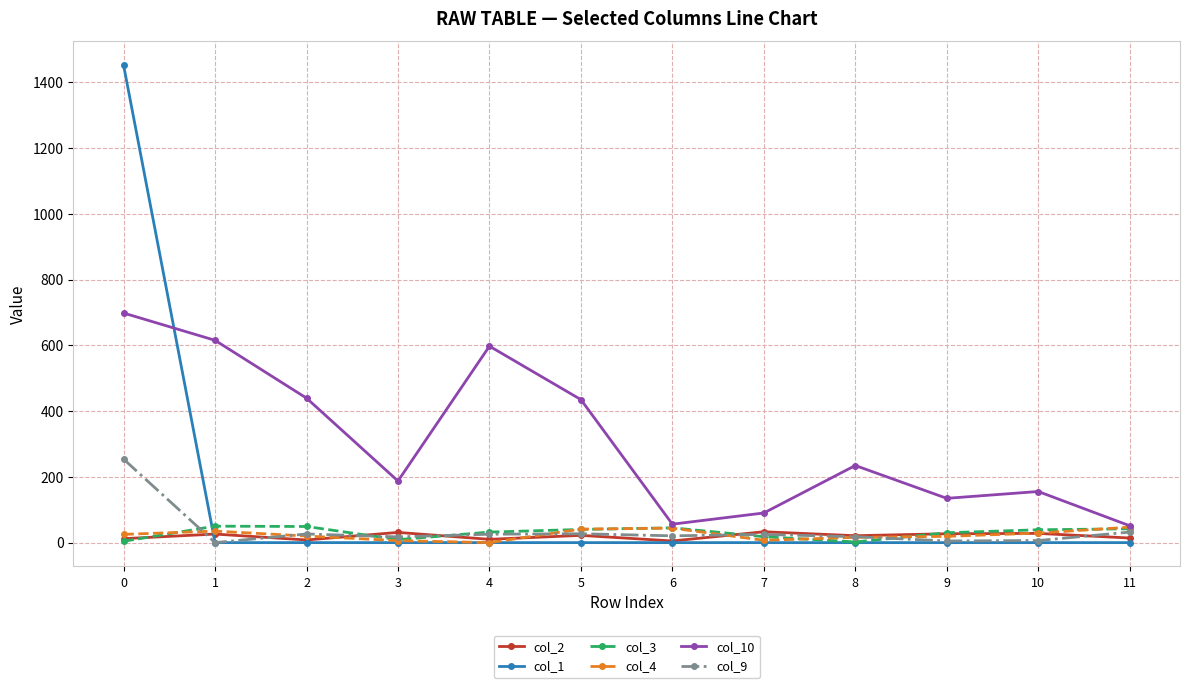

What are all the series names shown in the legend?

col_2, col_1, col_3, col_4, col_10, col_9